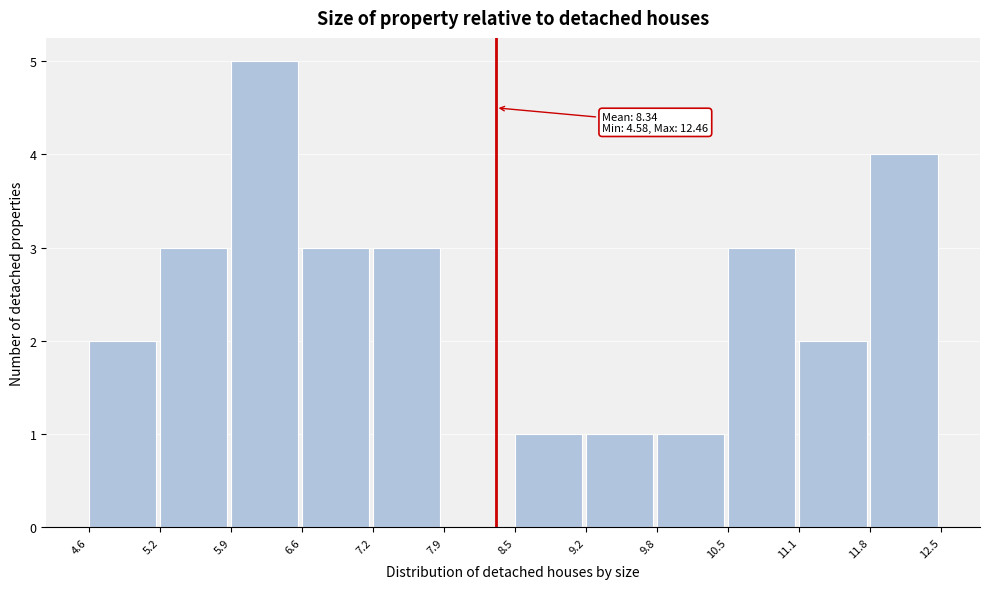

Over which range of the x-axis is the bar tallest?

5.9 to 6.6